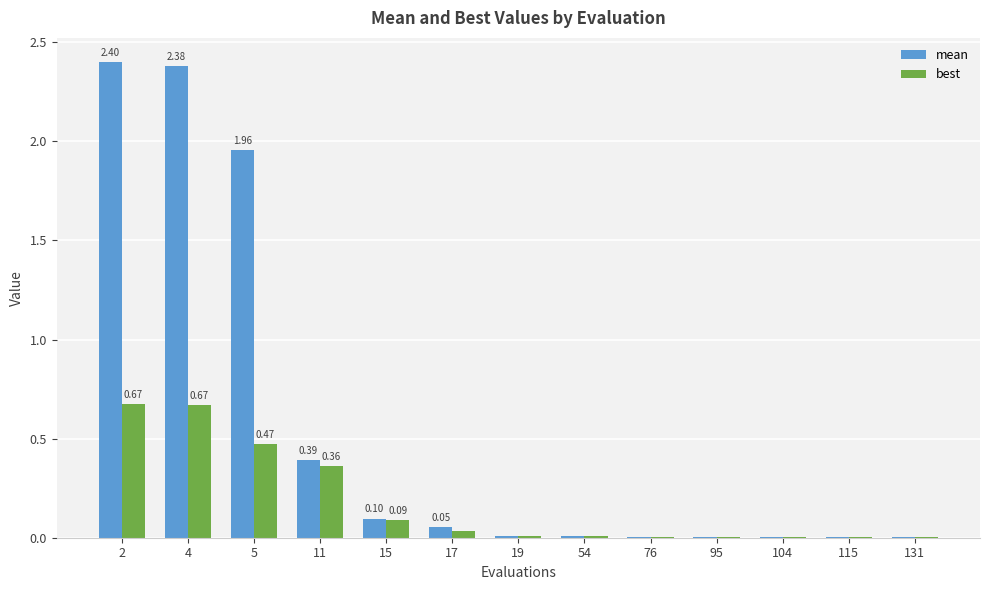

What is the maximum value for mean?

2.4